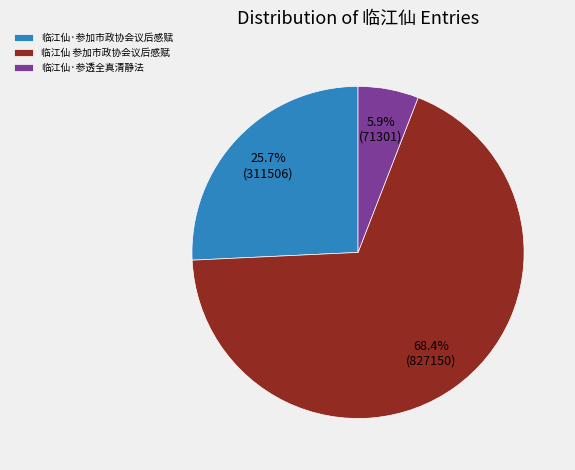

To the nearest percent, what percentage of the pie is 临江仙·参透全真清静法?

6%